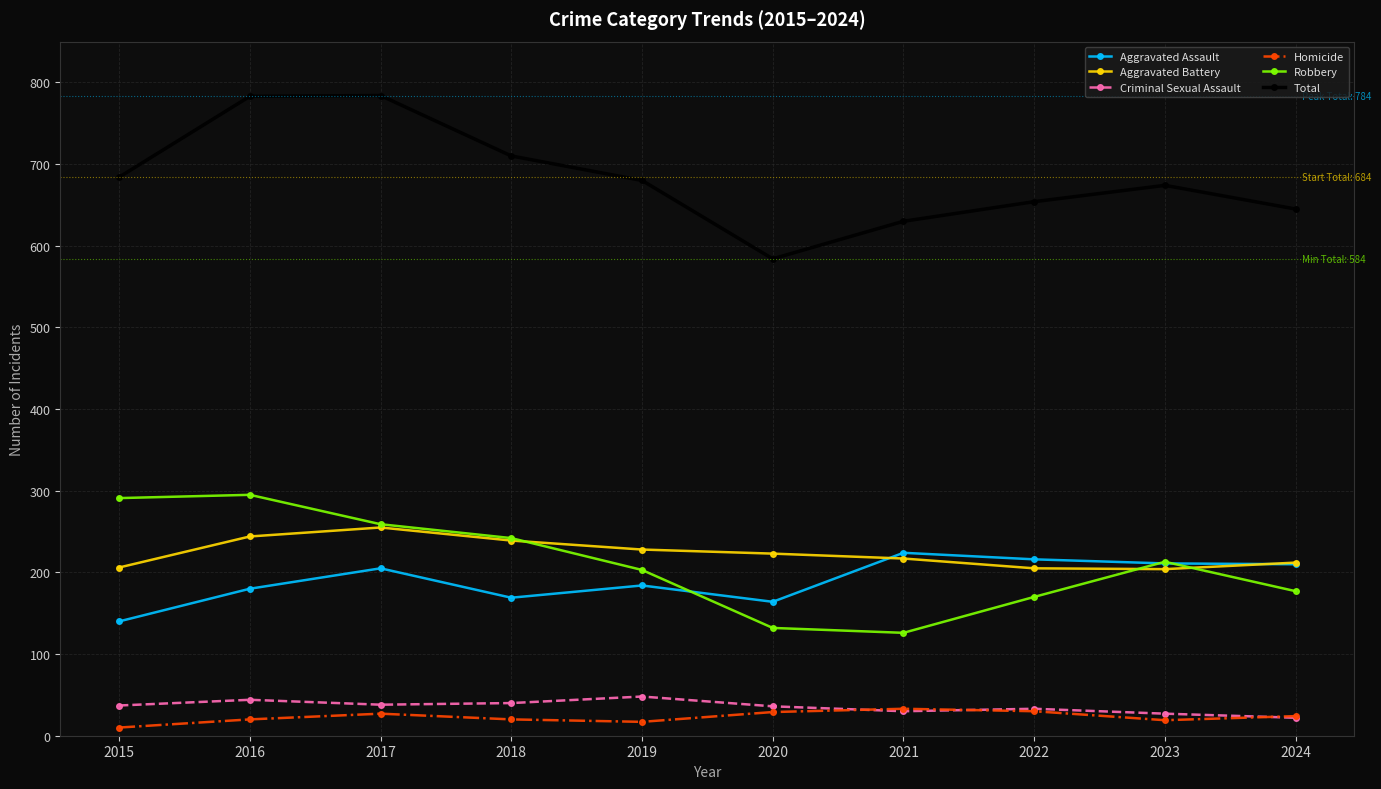

Is this an area chart (filled region under the line)?

No